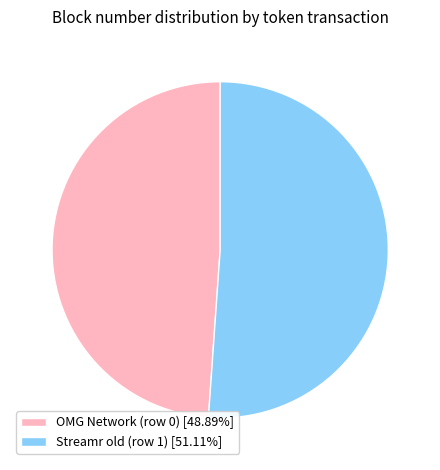

Approximately how many times larger is the value at OMG Network (row 0) [48.89%] compared to Streamr old (row 1) [51.11%]?

1.0